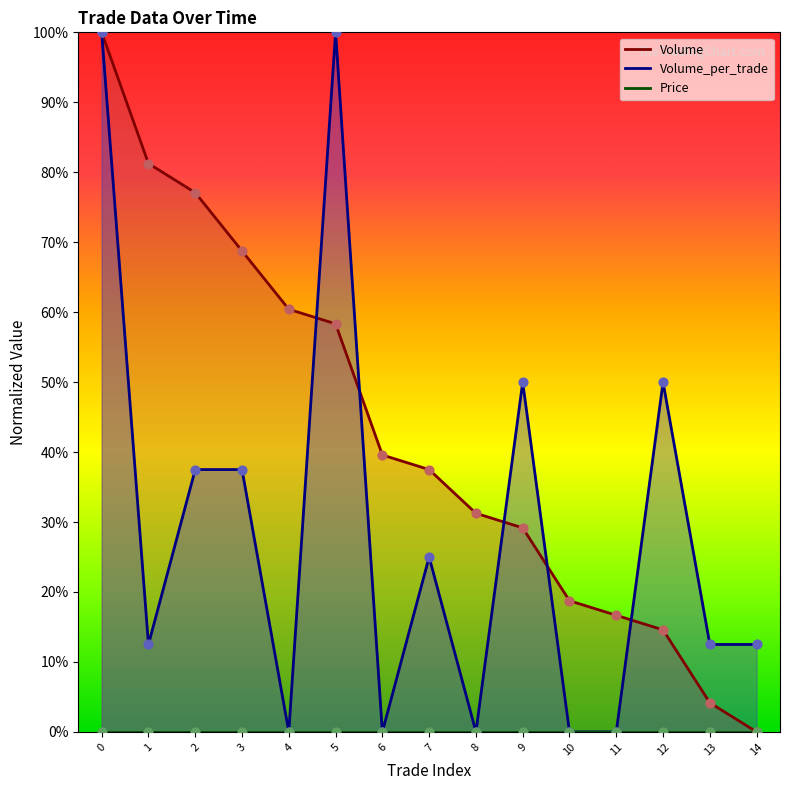

Which series has the largest Y range (max minus min)?

Volume